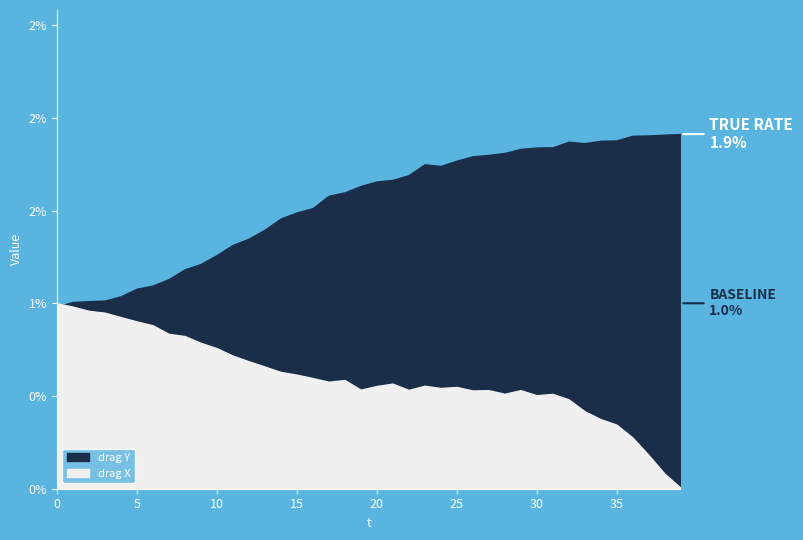

List the labels in order of drag Y value, largest first.

39, 38, 37, 36, 35, 34, 32, 33, 31, 30, 29, 28, 27, 26, 25, 23, 24, 22, 21, 20, 19, 18, 17, 16, 15, 14, 13, 12, 11, 10, 9, 8, 7, 6, 5, 4, 3, 2, 1, 0